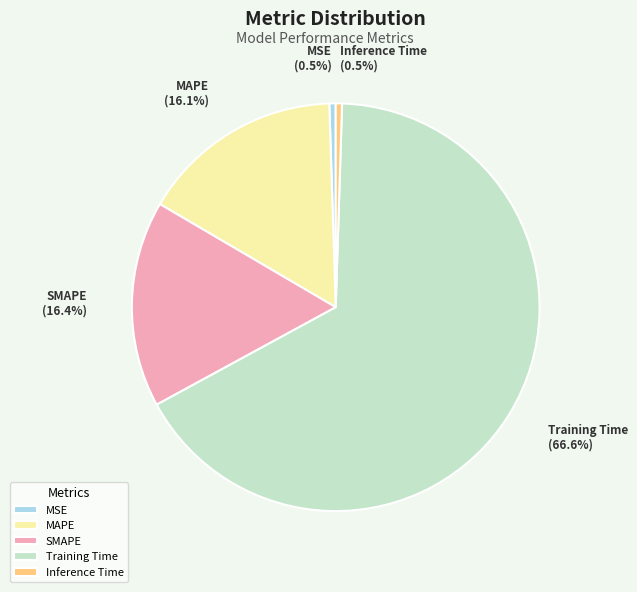

What percentage is the Training Time slice, to the nearest percent?

67%